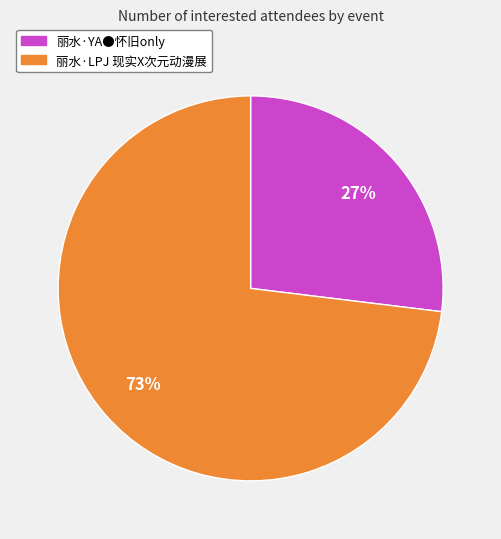

To the nearest percent, what portion does 丽水·YA●怀旧only represent?

27%